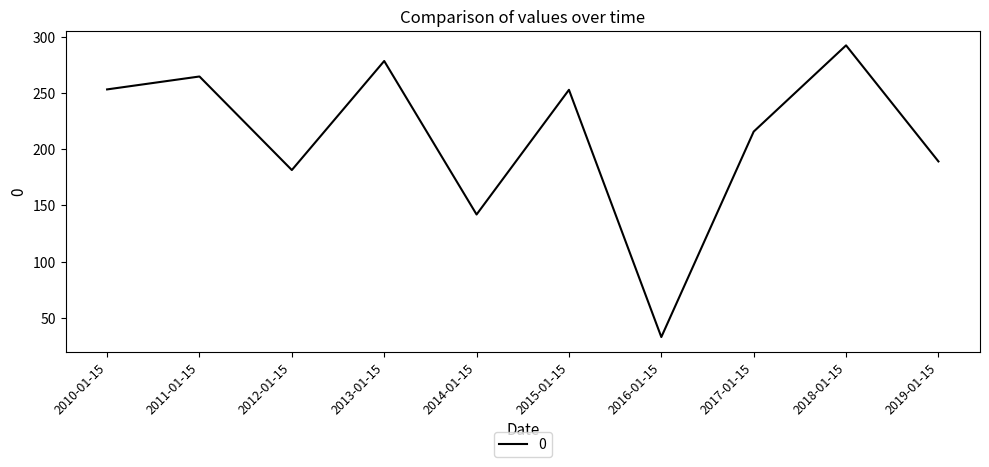

How many series are shown in this chart?

1